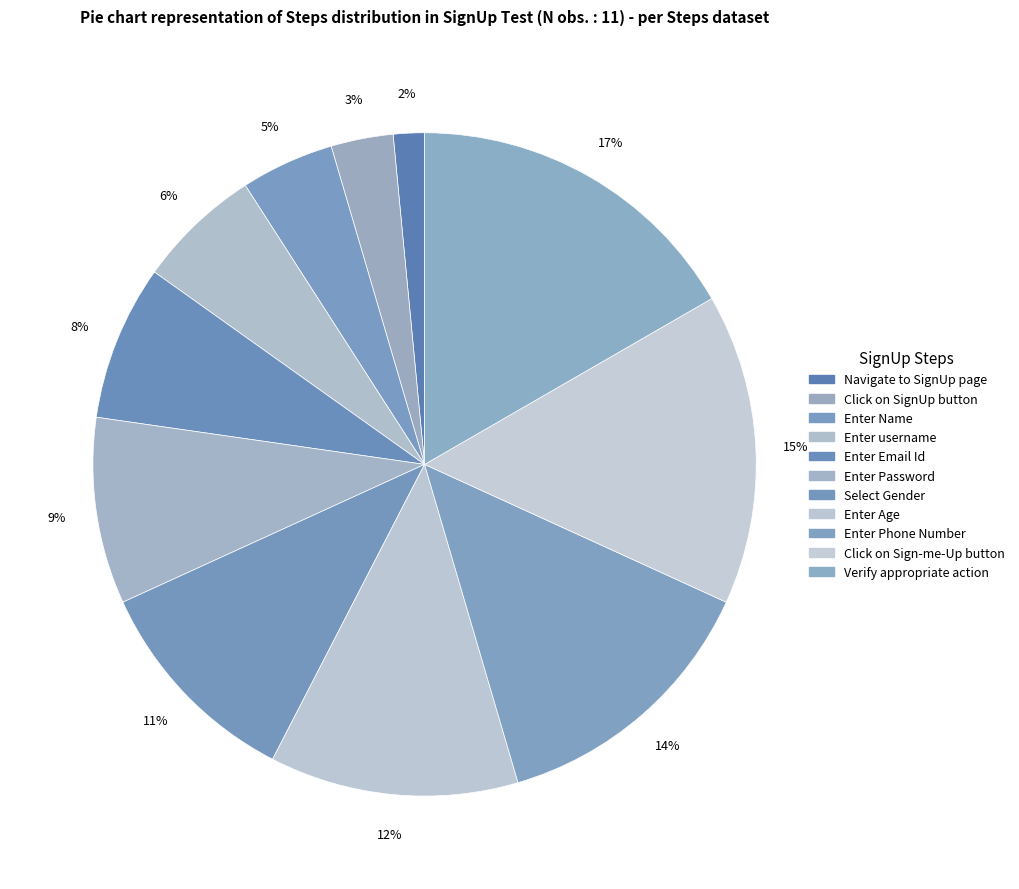

Is it true that Enter username is 1% of the pie?

False